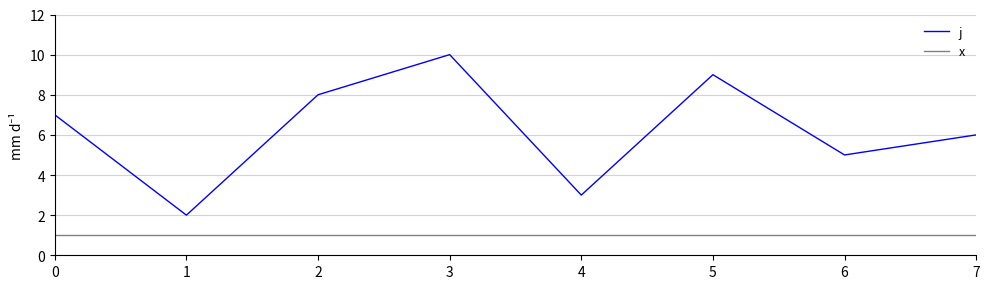

True or false: j and x cross at least once.

False